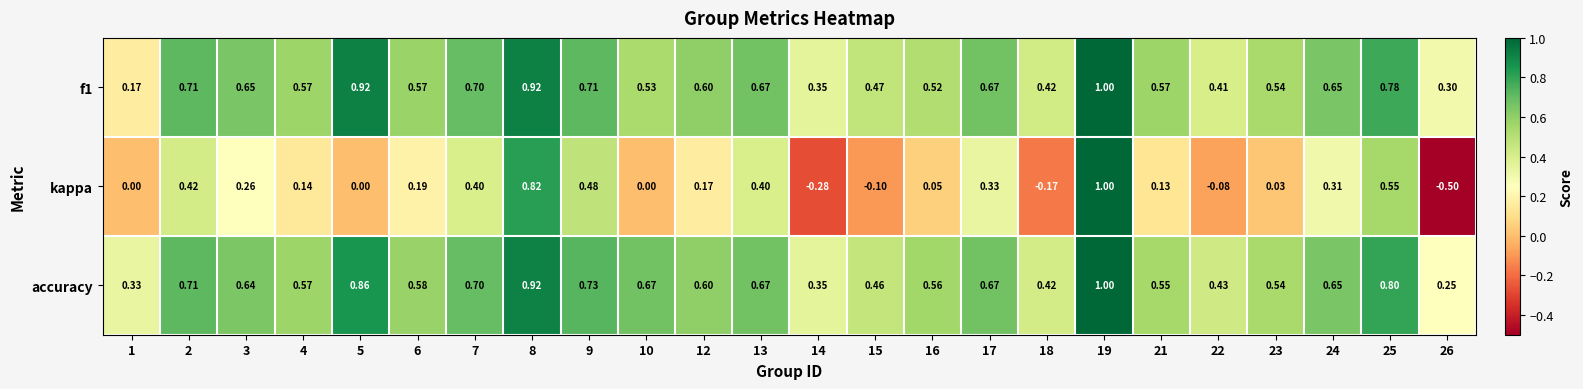

Which series has the largest total across all categories?

accuracy